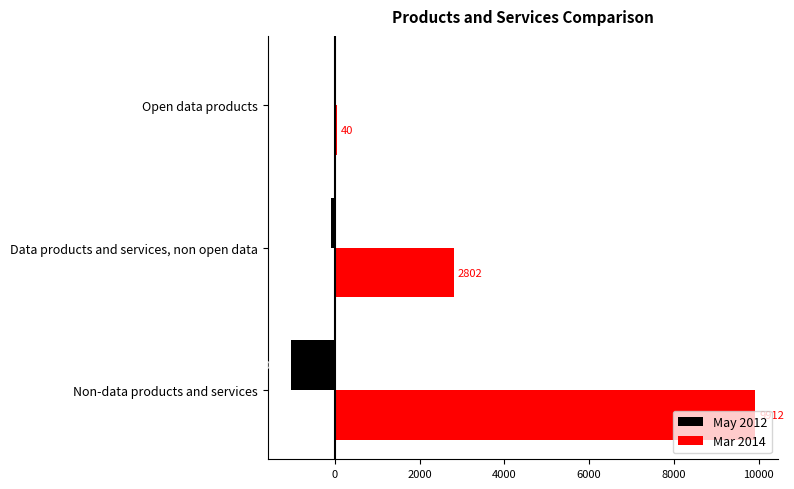

True or false: May 2012 has a value of -1 at Open data products.

True